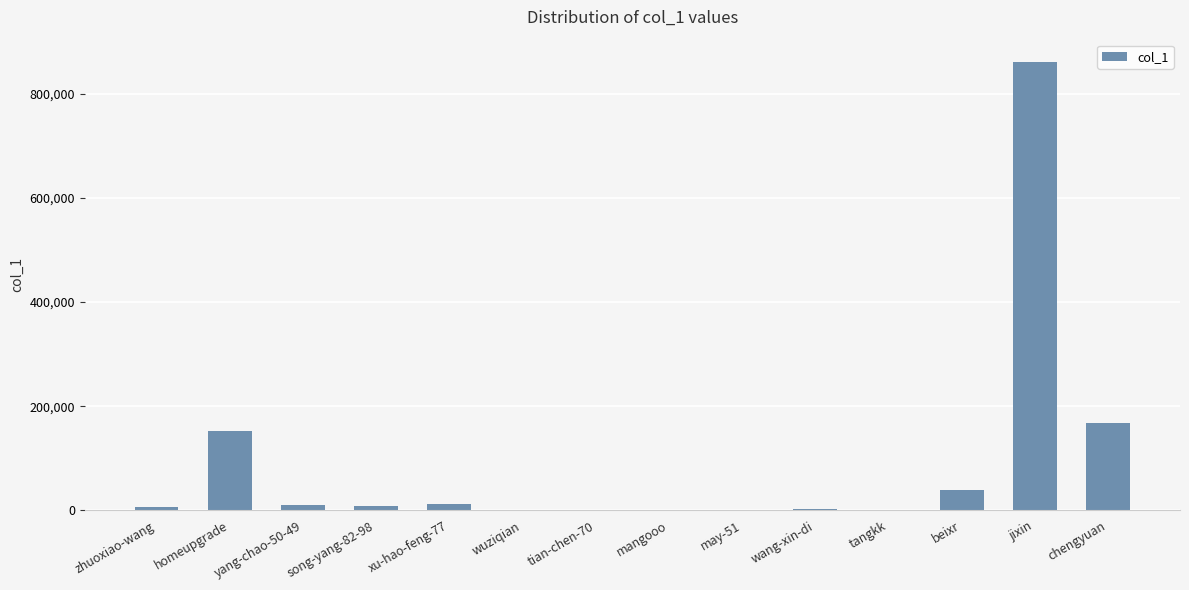

At which category does the chart reach its peak across all series?

jixin